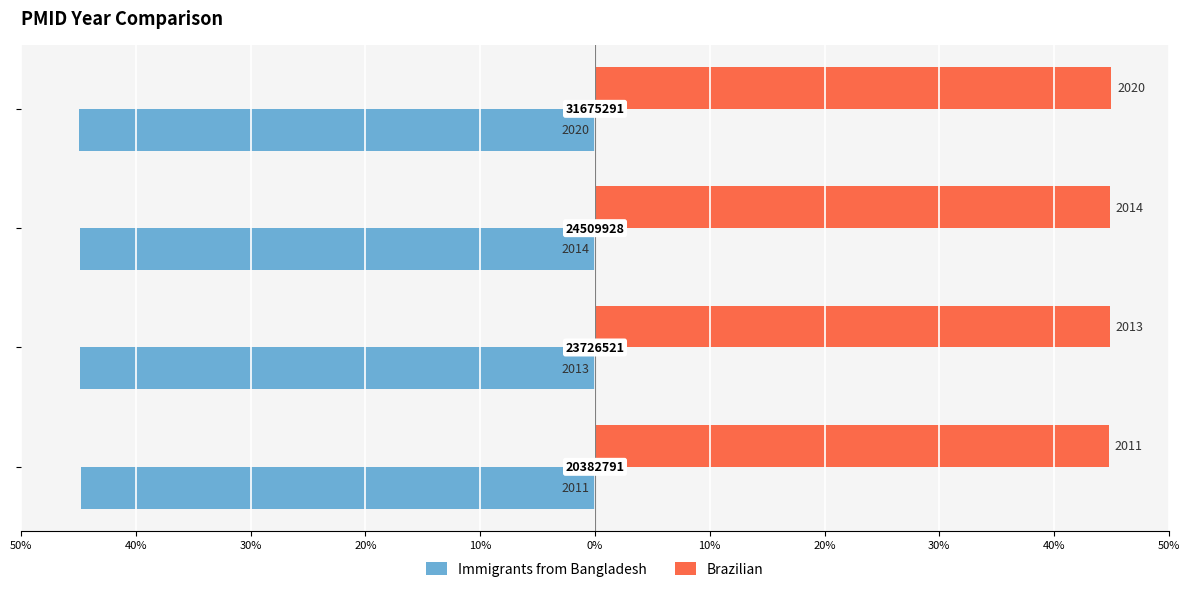

What are all the series names shown in the legend?

Immigrants from Bangladesh, Brazilian